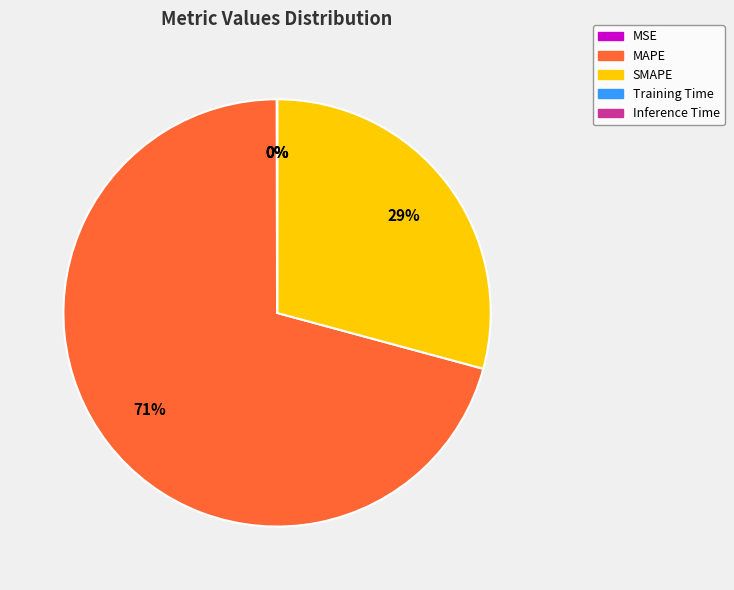

What is the largest slice in the pie chart?

MAPE